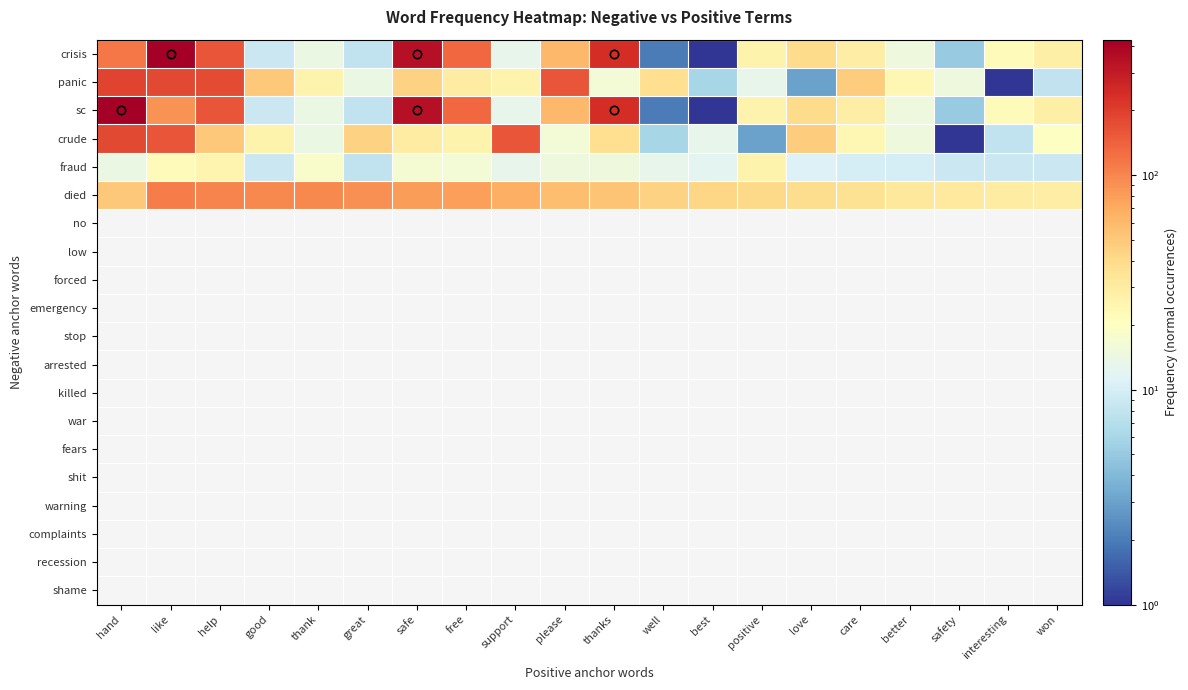

Which series changed the most between hand and better?

sc